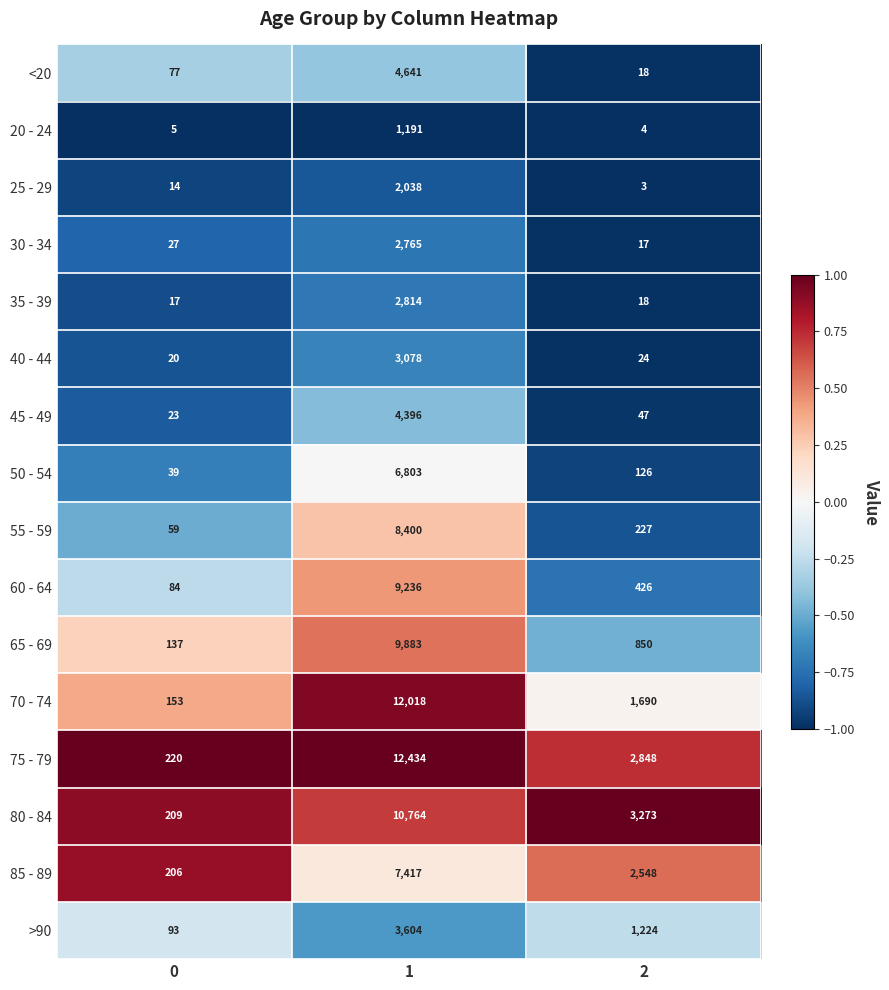

What is the difference between the 25 - 29 values at 0 and 2?

11